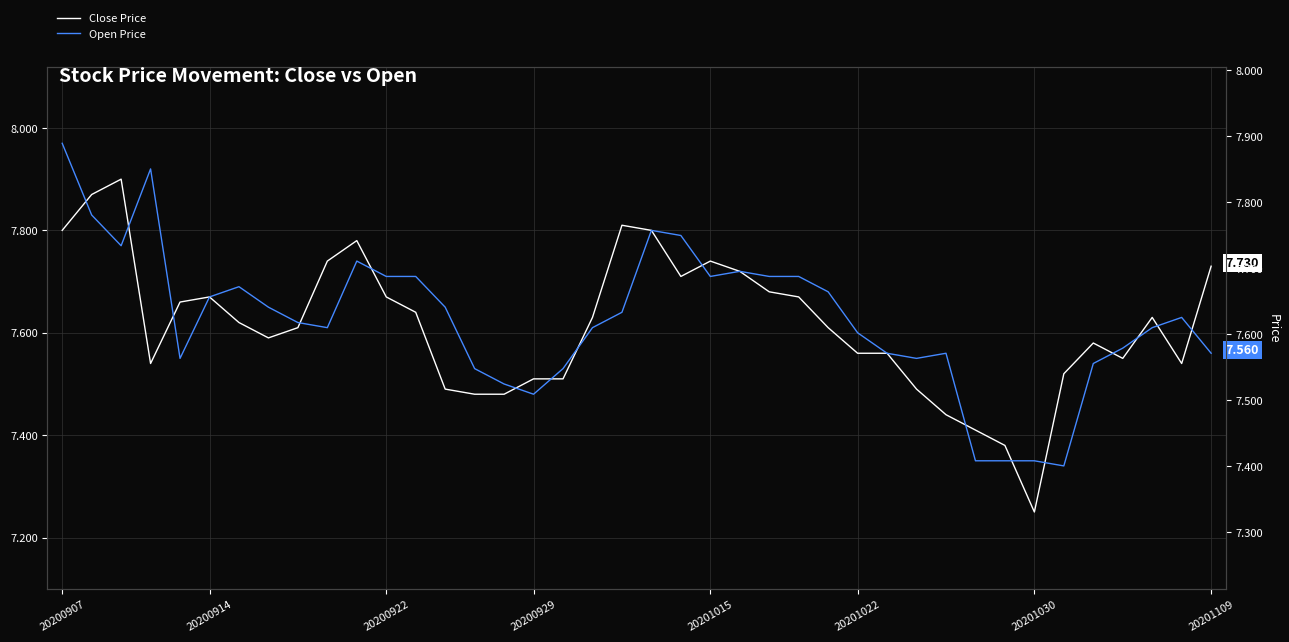

How many interior local peaks does the Open Price series have?

7